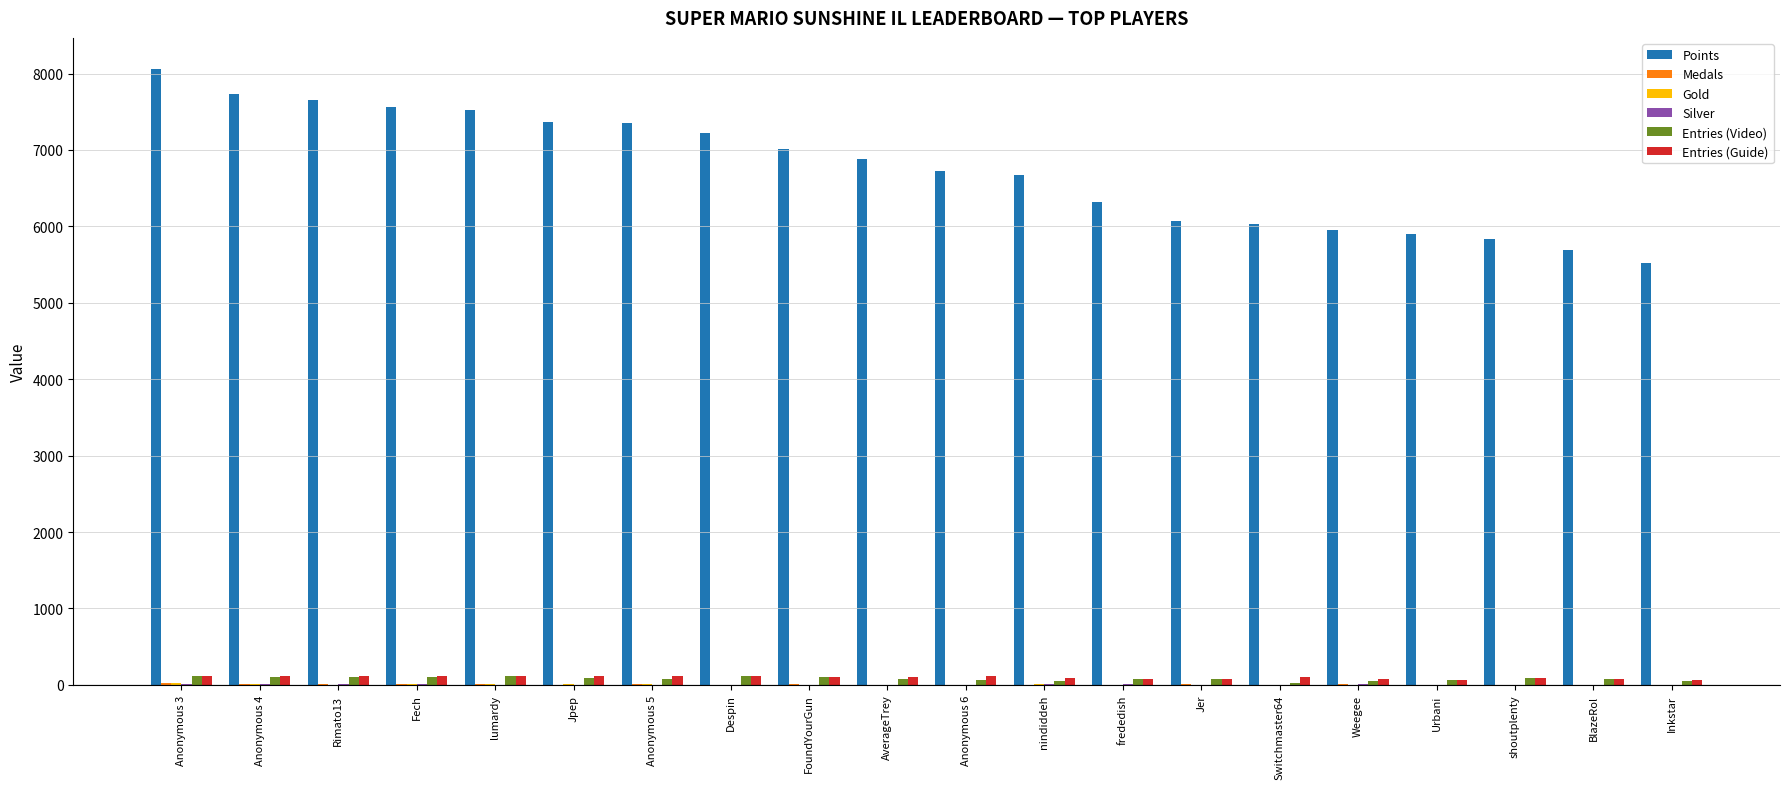

Which series has the largest total across all categories?

Points